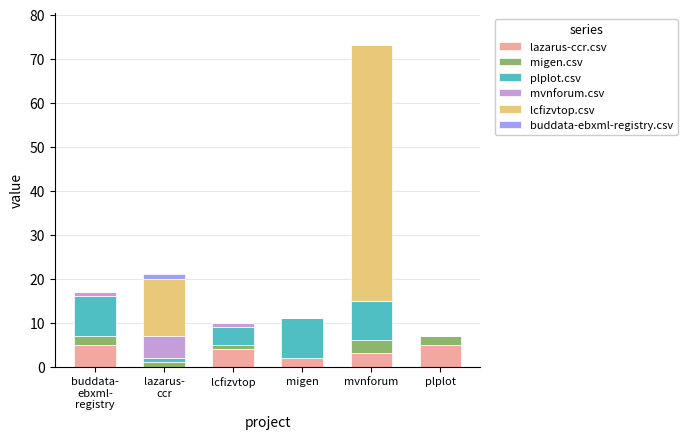

Are the bars horizontal?

No